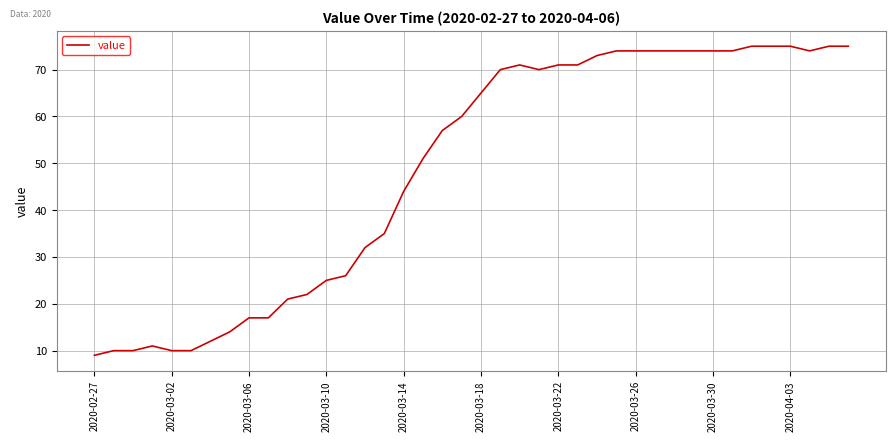

Reading left to right, transcribe all the data shown in this chart.

9	10	10	11	10	10	12	14	17	17	21	22	25	26	32	35	44	51	57	60	65	70	71	70	71	71	73	74	74	74	74	74	74	74	75	75	75	74	75	75